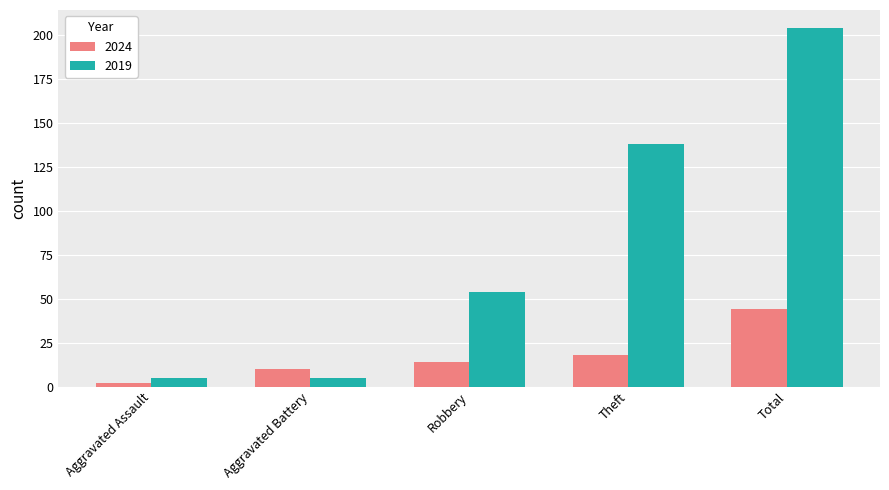

Reading left to right, transcribe all the data shown in this chart.

2024: Aggravated Assault=2	Aggravated Battery=10	Robbery=14	Theft=18	Total=44
2019: Aggravated Assault=5	Aggravated Battery=5	Robbery=54	Theft=138	Total=204